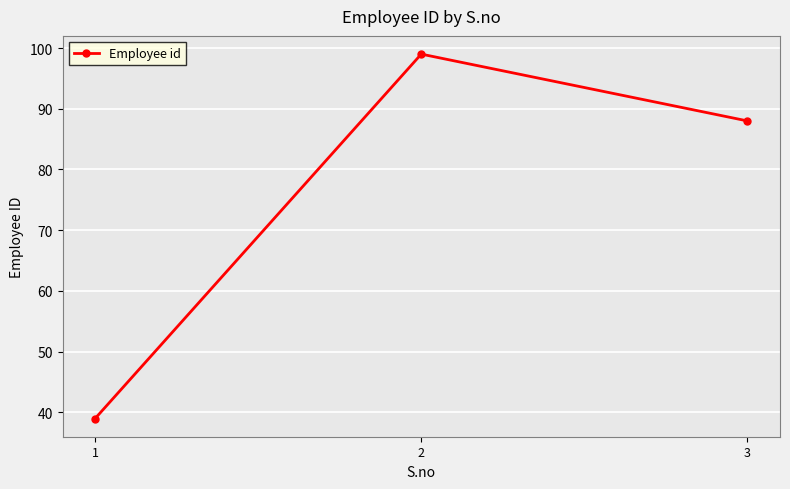

The value at 1 is 70. True or false?

False